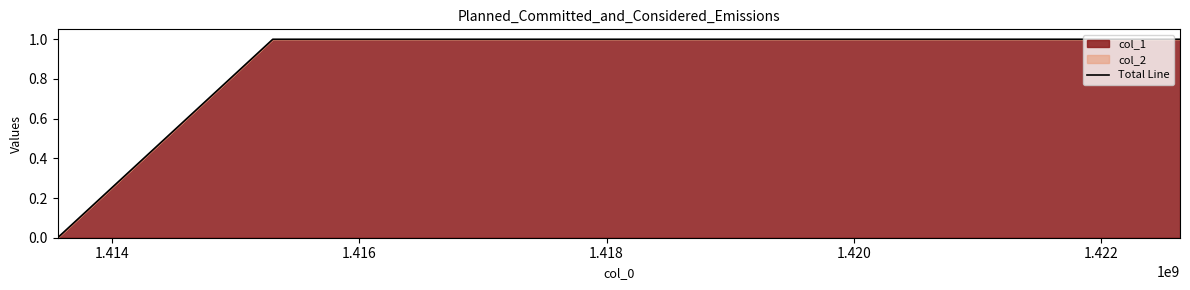

Does the chart display data point markers on the line(s)?

No